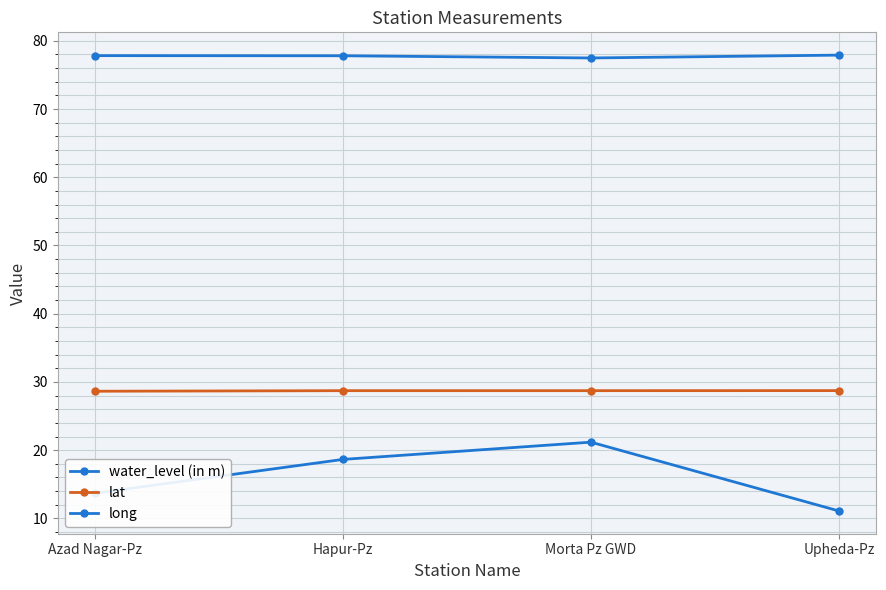

How many lines are shown in the chart?

3